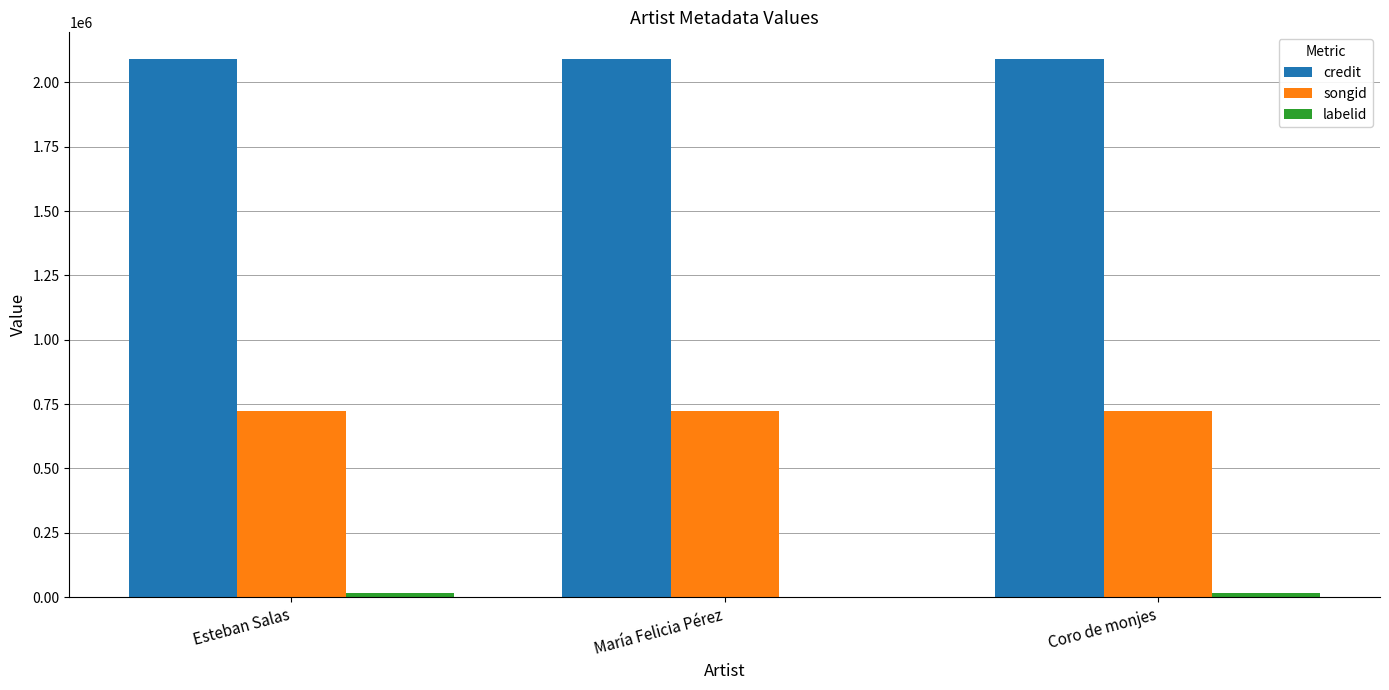

What is the highest value of the credit series?

2090094